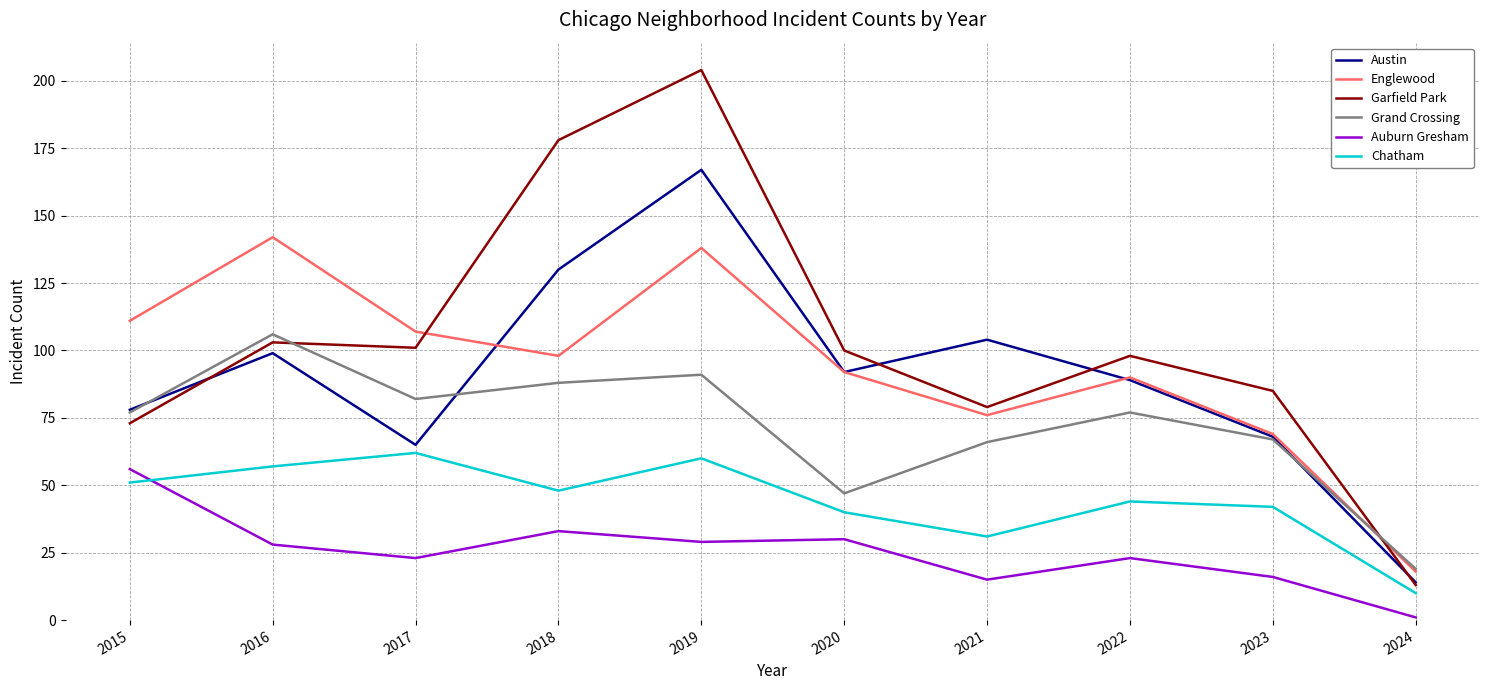

What value does the Garfield Park series have at 2018?

178